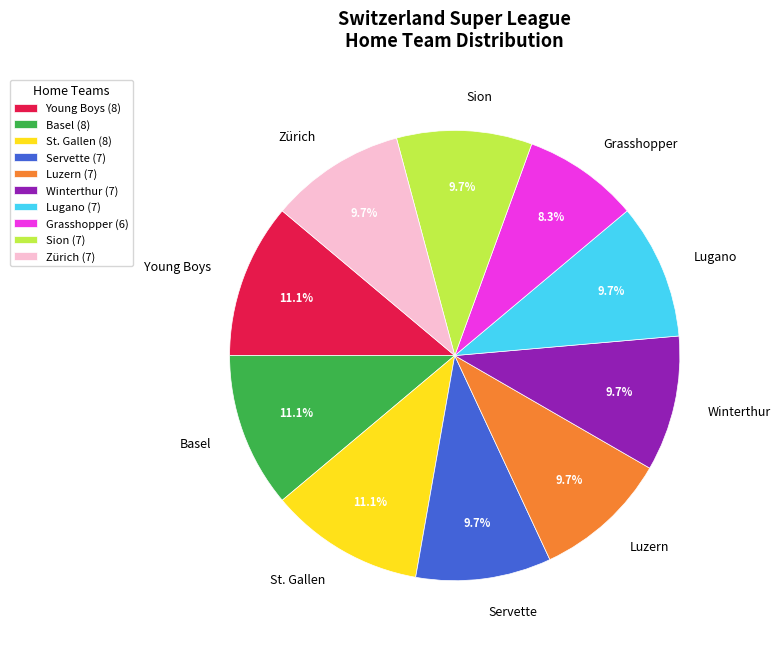

Do Basel and Winterthur together represent more than half of the pie?

No